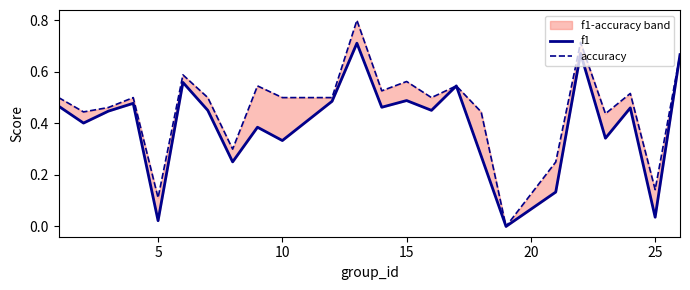

The value of f1 at 17 is -0.3. True or false?

False